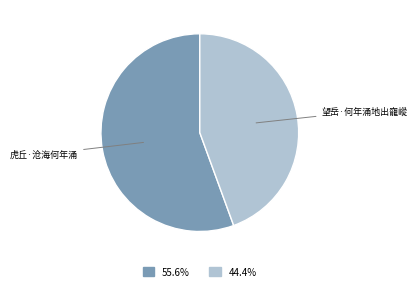

Which slice is the smallest?

望岳·何年涌地出巃嵷